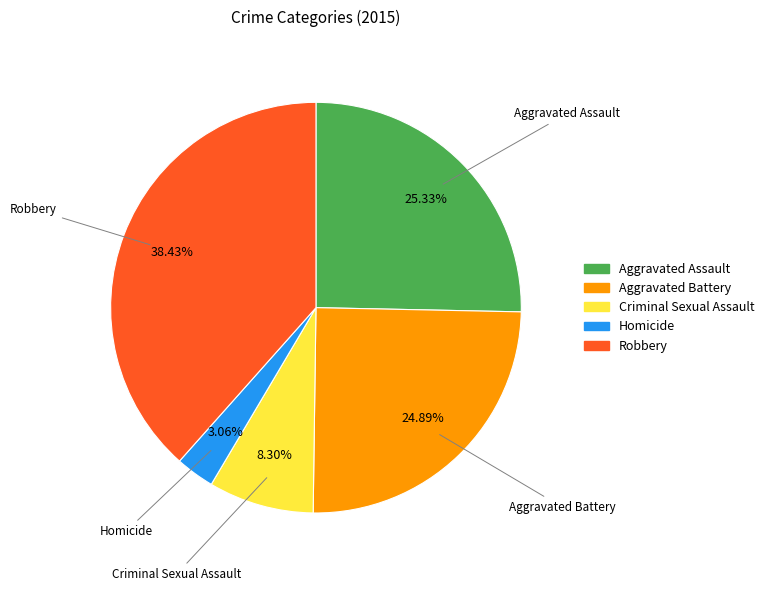

What is the ratio of the value at Criminal Sexual Assault to the value at Robbery?

0.2